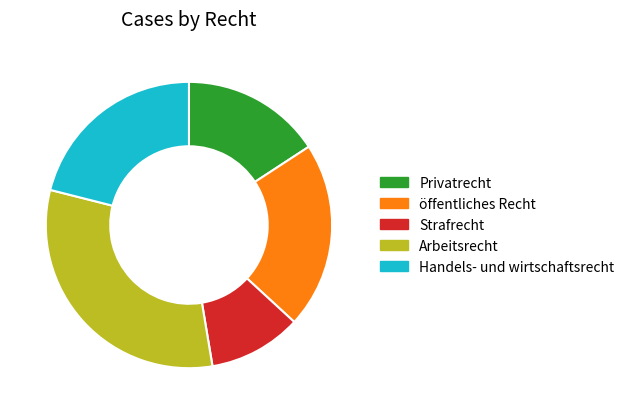

The Strafrecht slice represents 23% of the pie. True or false?

False